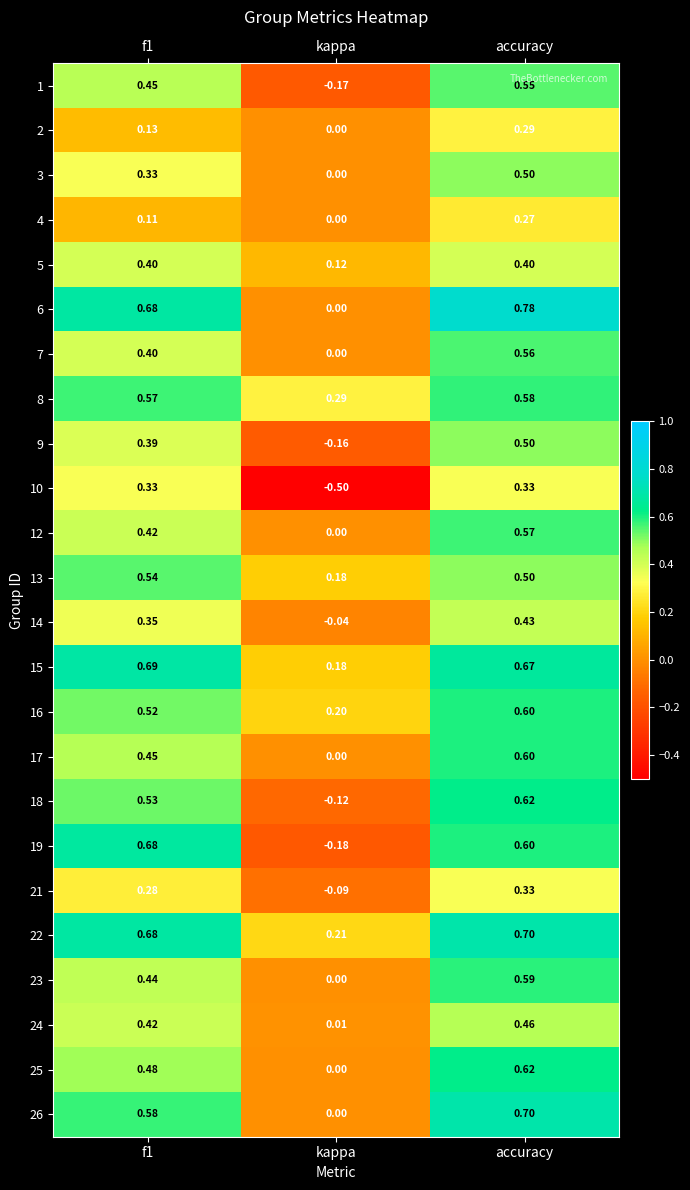

At which category is the sum across all series the highest?

accuracy